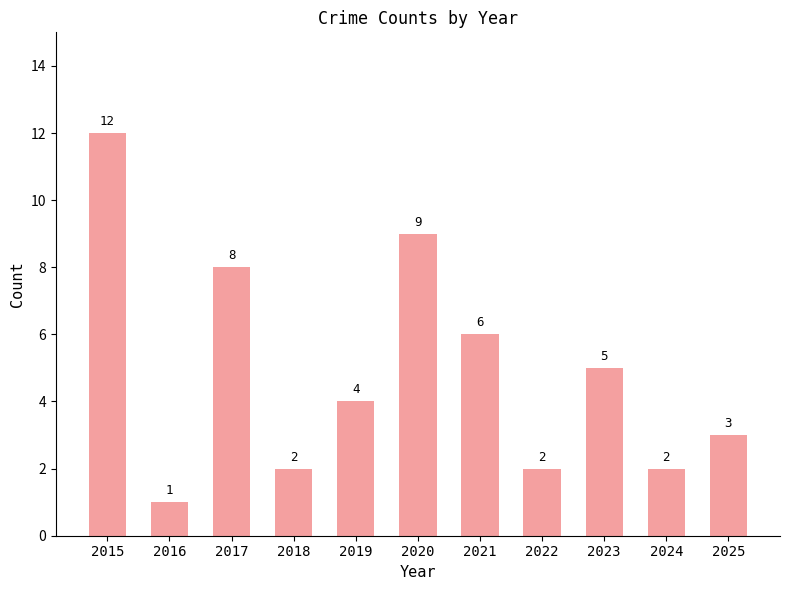

The value at 2021 is 6. True or false?

True